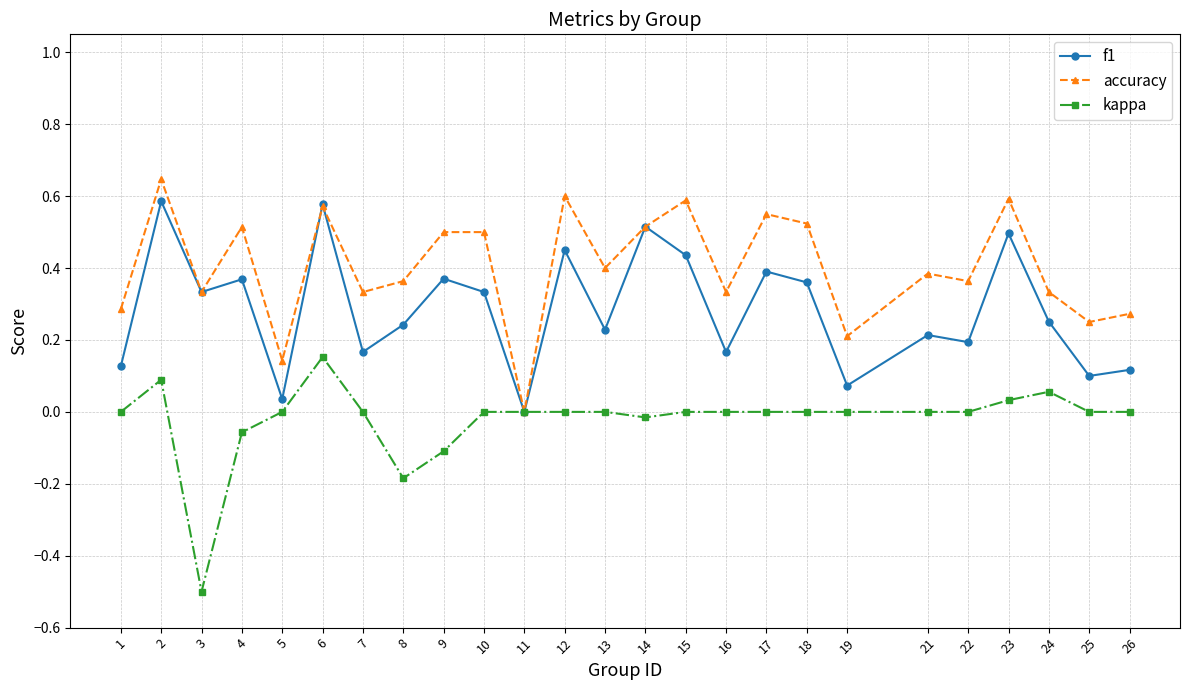

At which label does accuracy reach its minimum?

11